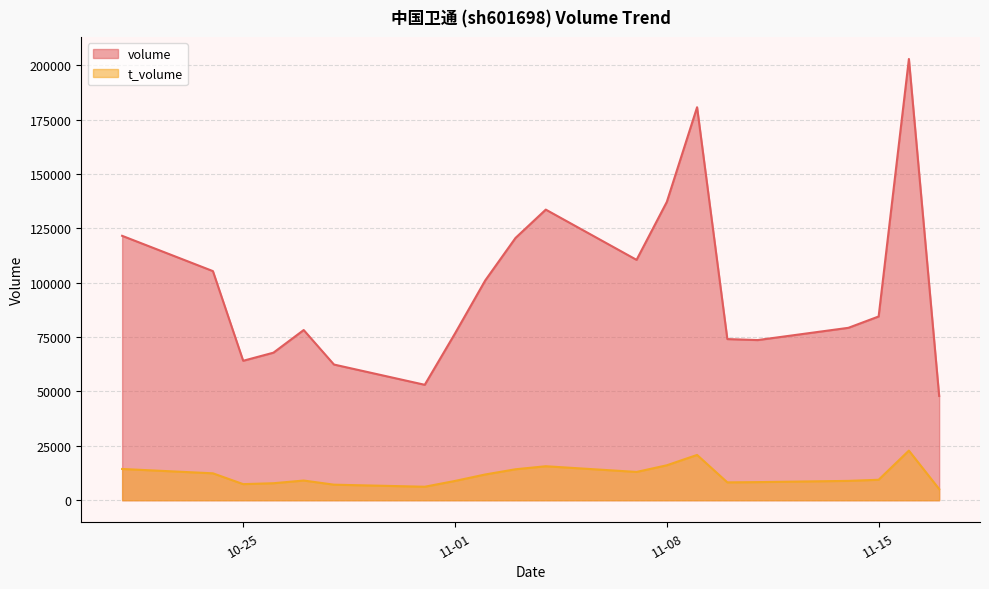

Reading left to right, extract all data points from this chart.

volume: 2022-10-21=121589	2022-10-24=105361	2022-10-25=64127	2022-10-26=67849	2022-10-27=78264	2022-10-28=62394	2022-10-31=53078	2022-11-01=76677	2022-11-02=101090	2022-11-03=120611	2022-11-04=133643	2022-11-07=110538	2022-11-08=137184	2022-11-09=180721	2022-11-10=74106	2022-11-11=73643	2022-11-14=79279	2022-11-15=84494	2022-11-16=202910	2022-11-17=47944
t_volume: 2022-10-21=14367	2022-10-24=12370	2022-10-25=7395	2022-10-26=7811	2022-10-27=9051	2022-10-28=7147	2022-10-31=6199	2022-11-01=8865	2022-11-02=11838	2022-11-03=14232	2022-11-04=15626	2022-11-07=13004	2022-11-08=16064	2022-11-09=20820	2022-11-10=8207	2022-11-11=8324	2022-11-14=8891	2022-11-15=9404	2022-11-16=22808	2022-11-17=5142